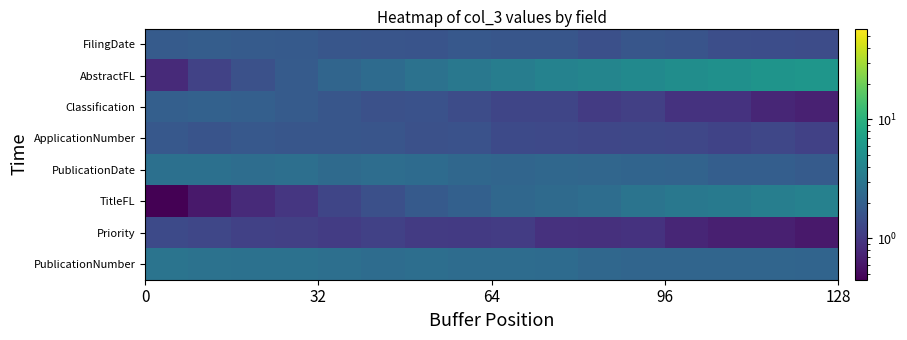

Reading left to right, what are all the values shown in this chart?

FilingDate: 1.8	1.9	1.8	1.8	1.7	1.6	1.6	1.7	1.6	1.6	1.5	1.6	1.6	1.4	1.4	1.4
AbstractFL: 0.8	1.2	1.5	1.8	2.2	2.4	2.8	3.2	3.5	3.9	4.1	4.5	4.9	5.1	5.6	5.8
Classification: 1.9	2.0	1.9	1.8	1.6	1.5	1.5	1.4	1.2	1.2	1.1	1.1	0.9	0.9	0.8	0.7
ApplicationNumber: 1.7	1.6	1.7	1.6	1.6	1.6	1.5	1.5	1.3	1.3	1.3	1.3	1.3	1.2	1.3	1.1
PublicationDate: 2.7	2.7	2.6	2.6	2.4	2.6	2.5	2.3	2.2	2.3	2.2	2.2	2.1	1.9	1.9	1.8
TitleFL: 0.4	0.6	0.8	1.0	1.2	1.5	1.8	2.0	2.3	2.4	2.6	2.9	3.2	3.3	3.6	3.8
Priority: 1.3	1.3	1.1	1.1	1.1	1.1	1.0	1.0	1.1	0.9	0.9	0.9	0.8	0.7	0.7	0.6
PublicationNumber: 2.9	2.8	2.7	2.7	2.7	2.5	2.6	2.5	2.5	2.5	2.3	2.2	2.2	2.2	2.2	2.2